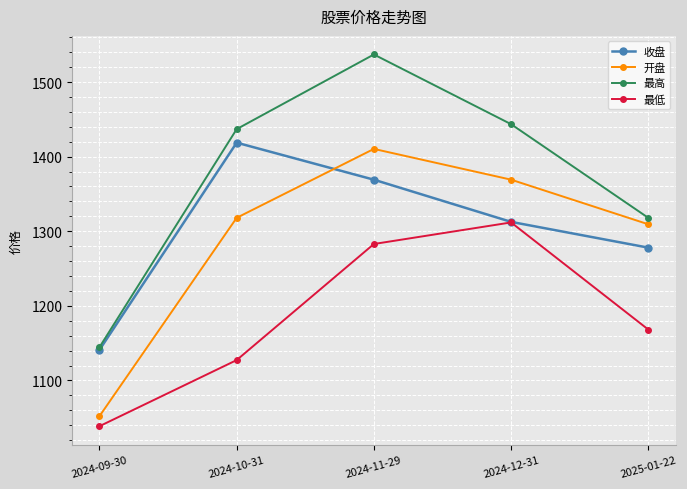

What is the difference between the 收盘 values at 2024-11-29 and 2025-01-22?

91.1